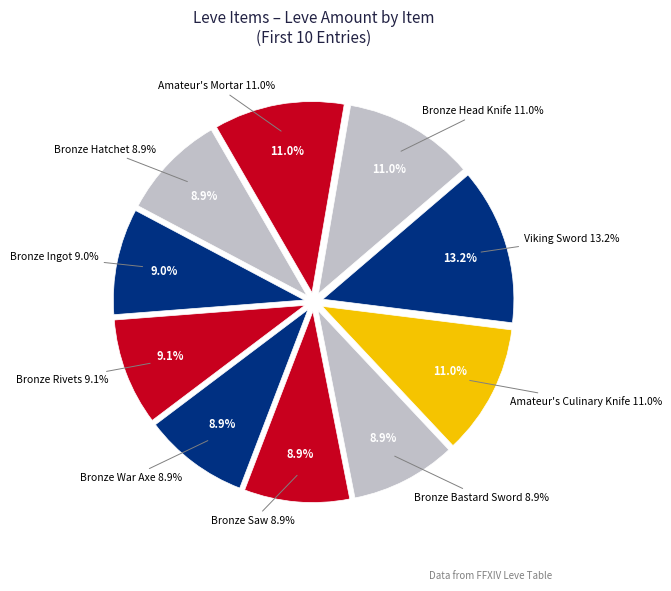

To the nearest percent, what percentage of the pie is Bronze Head Knife?

11%